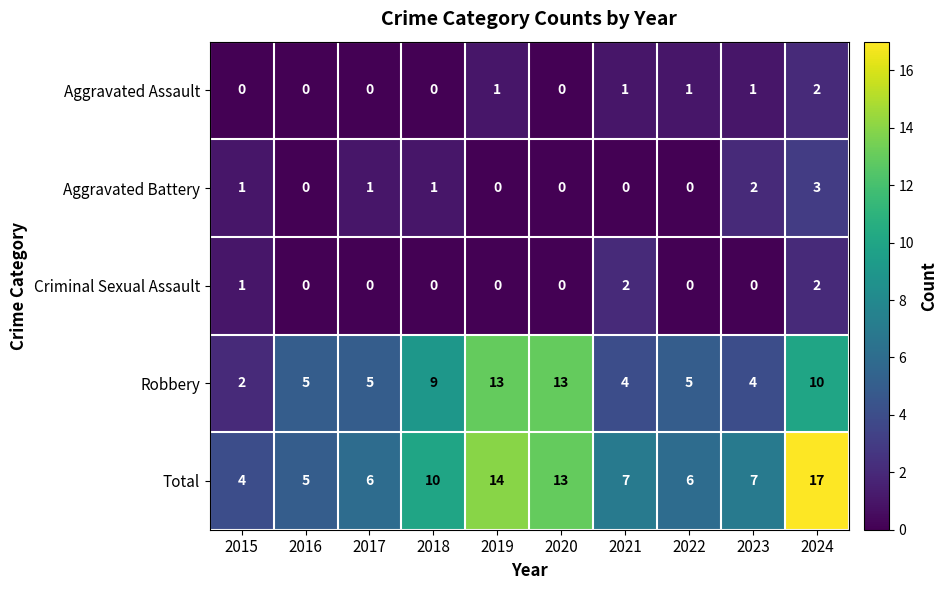

What is the average value of the Total series?

9